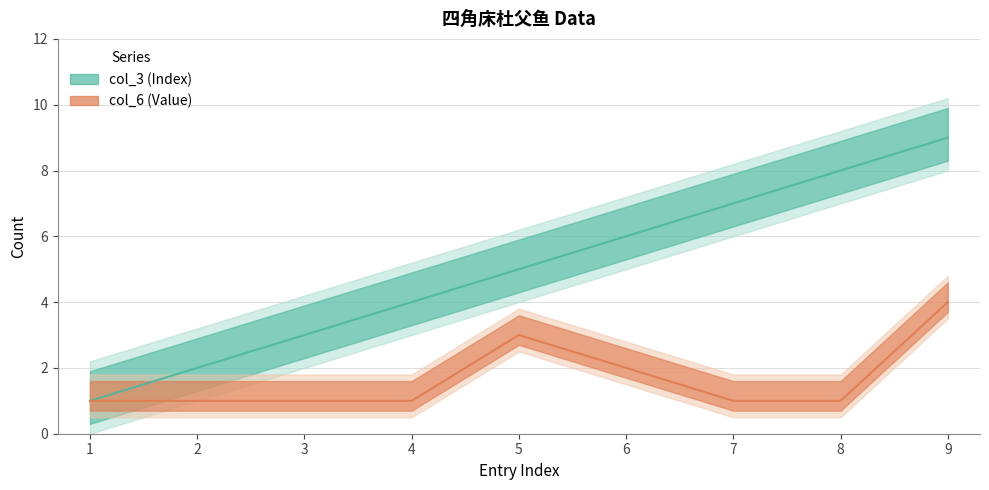

Where is col_3 nearest to the value 5?

5